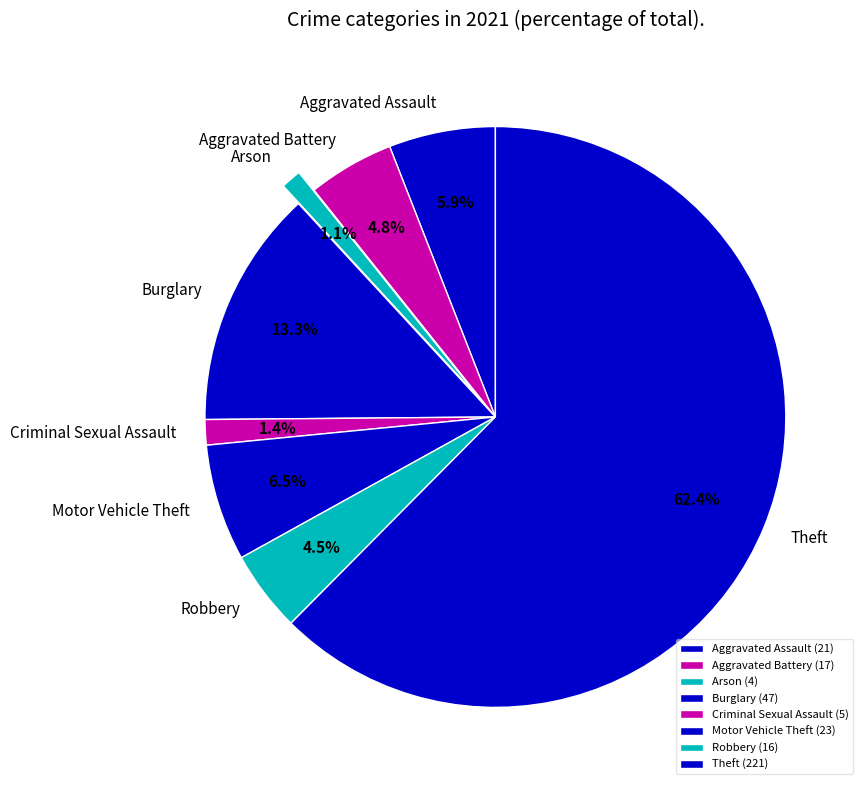

How many segments does this pie chart have?

8